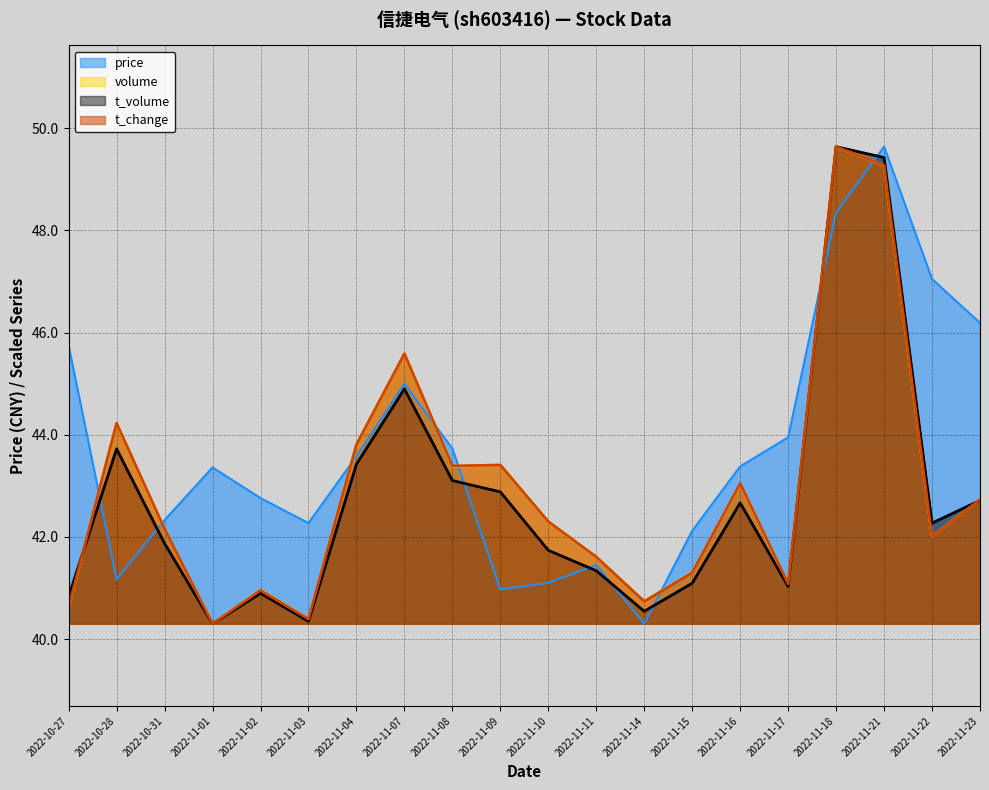

Rank the categories by price value from highest to lowest.

2022-11-21, 2022-11-18, 2022-11-22, 2022-11-23, 2022-10-27, 2022-11-07, 2022-11-17, 2022-11-08, 2022-11-04, 2022-11-16, 2022-11-01, 2022-11-02, 2022-10-31, 2022-11-03, 2022-11-15, 2022-11-11, 2022-10-28, 2022-11-10, 2022-11-09, 2022-11-14